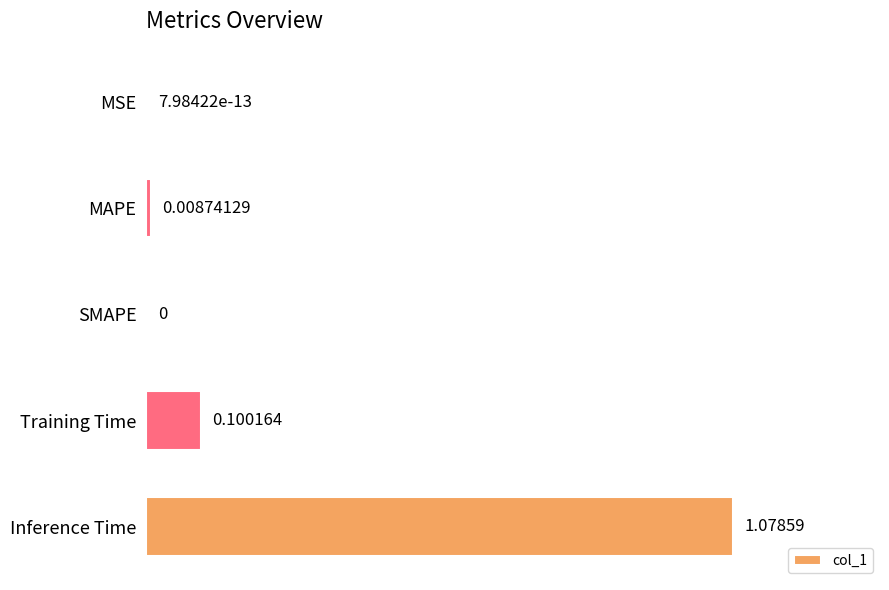

At which category does the chart reach its peak across all series?

Inference Time